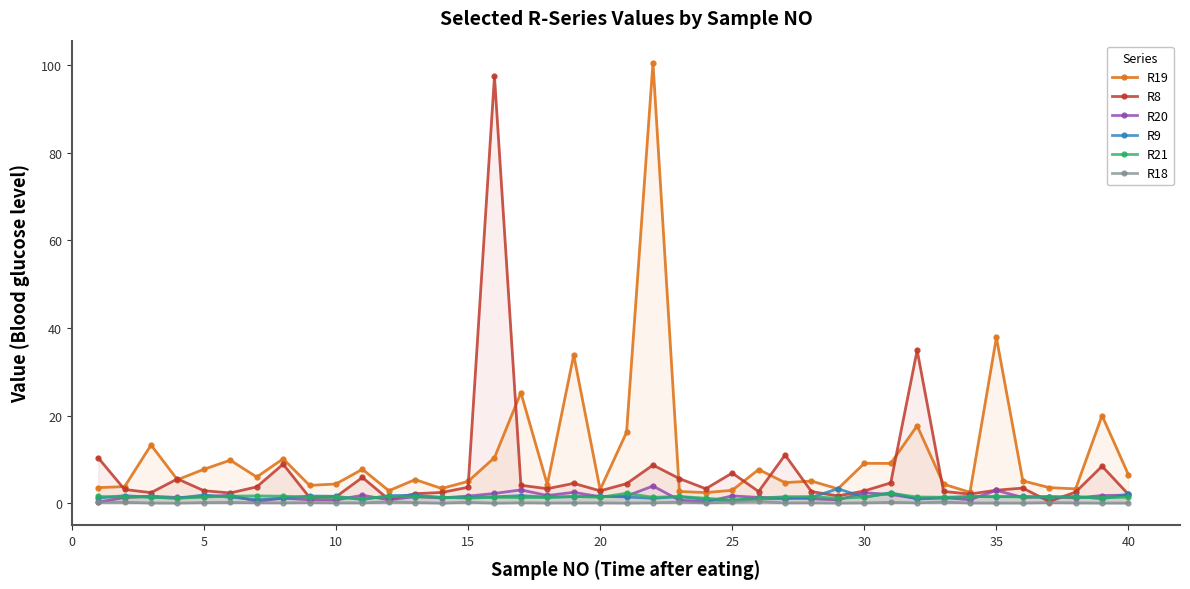

Reading right to left, extract all data points from this chart.

R19: 6.5	20.0	3.3	3.6	5.1	37.9	2.5	4.3	17.7	9.1	9.1	3.3	5.0	4.7	7.7	3.0	2.4	2.7	100.6	16.2	3.1	33.9	4.3	25.2	10.4	5.0	3.4	5.4	2.9	7.8	4.4	4.1	10.1	6.0	9.8	7.7	5.4	13.3	3.8	3.6
R8: 2.0	8.4	2.5	0.4	3.5	3.0	2.1	2.7	34.9	4.6	2.8	1.7	2.6	11.0	2.7	6.9	3.3	5.6	8.7	4.5	2.8	4.5	3.3	4.1	97.5	3.6	2.5	2.2	0.8	5.9	1.5	1.3	8.9	3.7	2.3	2.9	5.5	2.4	3.1	10.4
R20: 1.9	1.8	1.2	1.5	1.3	2.9	0.8	1.3	1.1	2.0	2.4	0.8	1.0	1.3	1.3	1.7	0.3	0.7	3.9	1.6	1.5	2.5	1.8	3.0	2.2	1.6	1.2	1.5	0.8	1.8	0.7	0.8	1.1	0.4	1.8	1.5	1.3	1.6	1.3	0.3
R9: 2.0	1.0	1.6	1.3	1.6	1.4	1.5	1.2	1.0	2.4	1.4	3.3	1.3	1.0	1.1	0.7	0.8	1.5	1.1	1.4	1.6	1.5	1.4	1.7	1.5	1.3	1.3	1.8	1.7	0.8	1.6	1.6	1.2	0.8	1.4	1.9	1.1	1.4	1.7	1.2
R21: 1.4	1.2	1.4	1.5	1.4	1.5	1.5	1.4	1.4	2.3	1.4	1.1	1.5	1.5	1.1	0.7	1.1	1.5	1.3	2.3	1.4	1.5	1.3	1.3	1.4	1.1	1.4	1.5	1.5	1.1	1.4	1.4	1.6	1.7	1.6	1.4	1.1	1.4	1.4	1.6
R18: 0.0	0.0	0.1	0.1	0.0	0.0	0.1	0.3	0.1	0.2	0.1	0.0	0.1	0.1	0.5	0.3	0.1	0.2	0.1	0.0	0.1	0.1	0.0	0.1	0.0	0.2	0.0	0.1	0.3	0.1	0.1	0.1	0.1	0.1	0.2	0.1	0.0	0.0	0.2	0.2